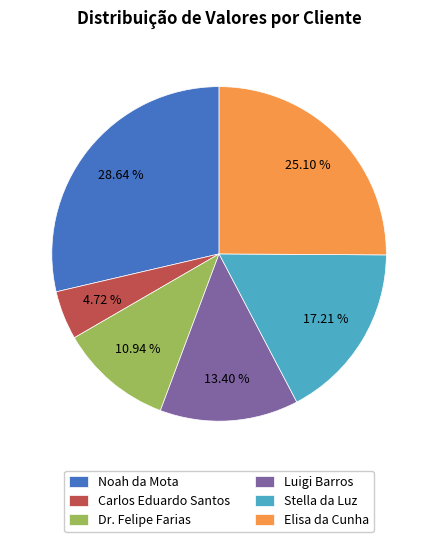

To the nearest percent, what percentage of the pie is Elisa da Cunha?

25%